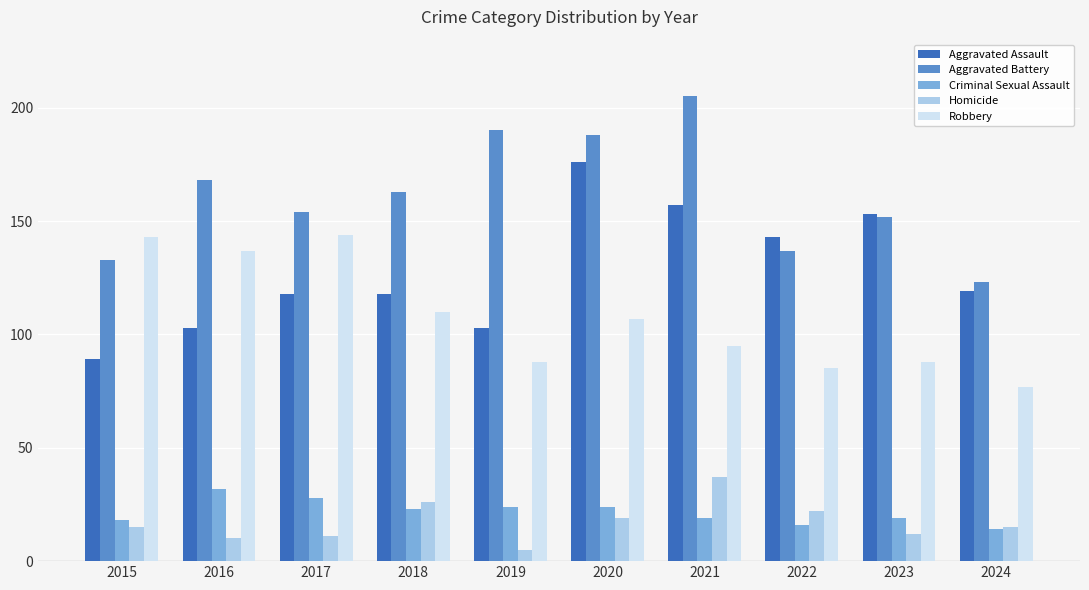

Are the bars horizontal?

No